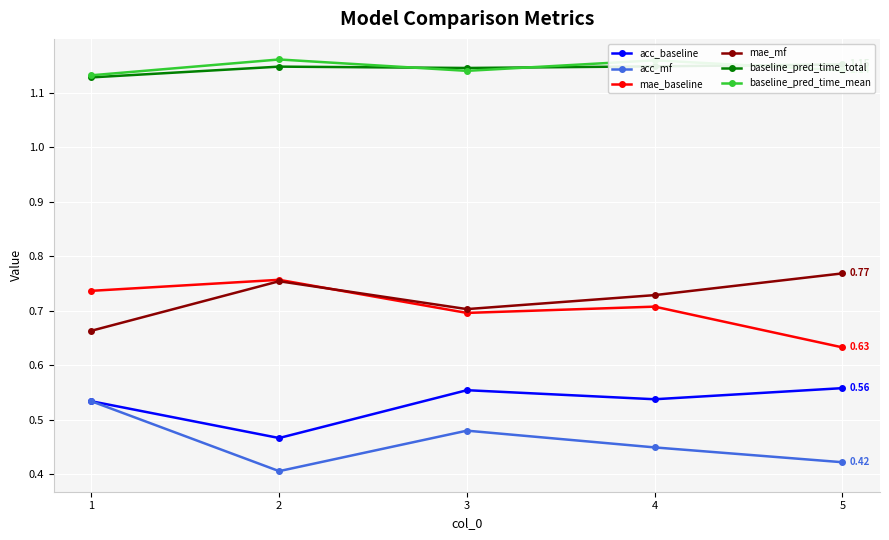

Reading right to left, what are all the values shown in this chart?

acc_baseline: 0.6	0.5	0.6	0.5	0.5
acc_mf: 0.4	0.4	0.5	0.4	0.5
mae_baseline: 0.6	0.7	0.7	0.8	0.7
mae_mf: 0.8	0.7	0.7	0.8	0.7
baseline_pred_time_total: 1.2	1.1	1.1	1.1	1.1
baseline_pred_time_mean: 1.1	1.2	1.1	1.2	1.1